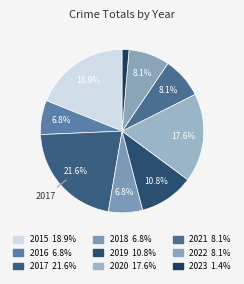

How many slices are in this pie chart?

9